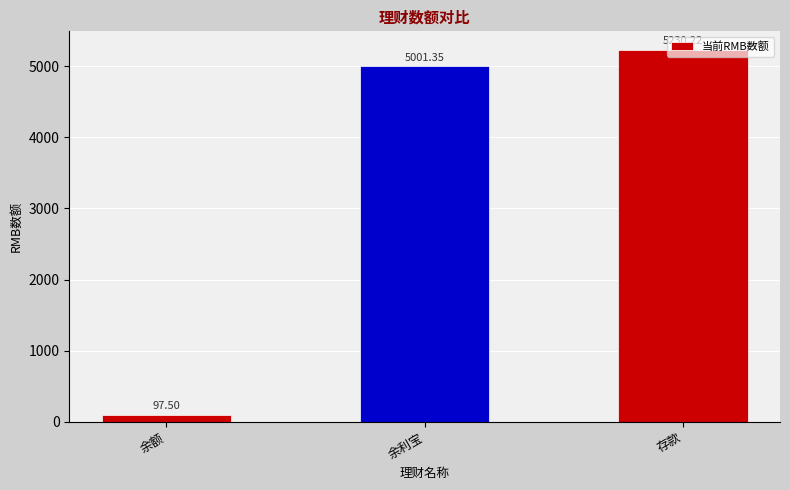

List the labels in order of value, largest first.

存款, 余利宝, 余额